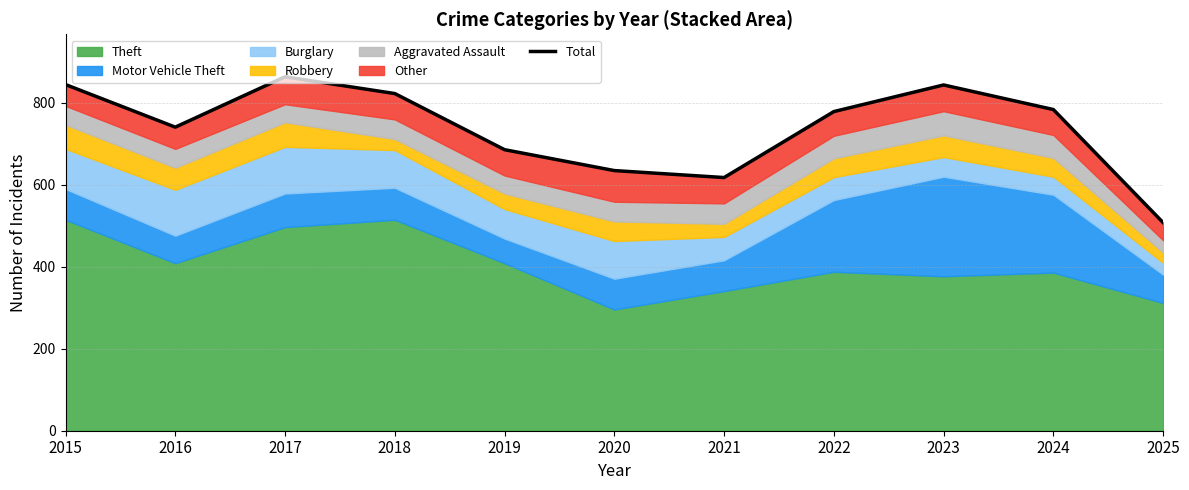

Is it true that the value at 2021 is 1025?

False